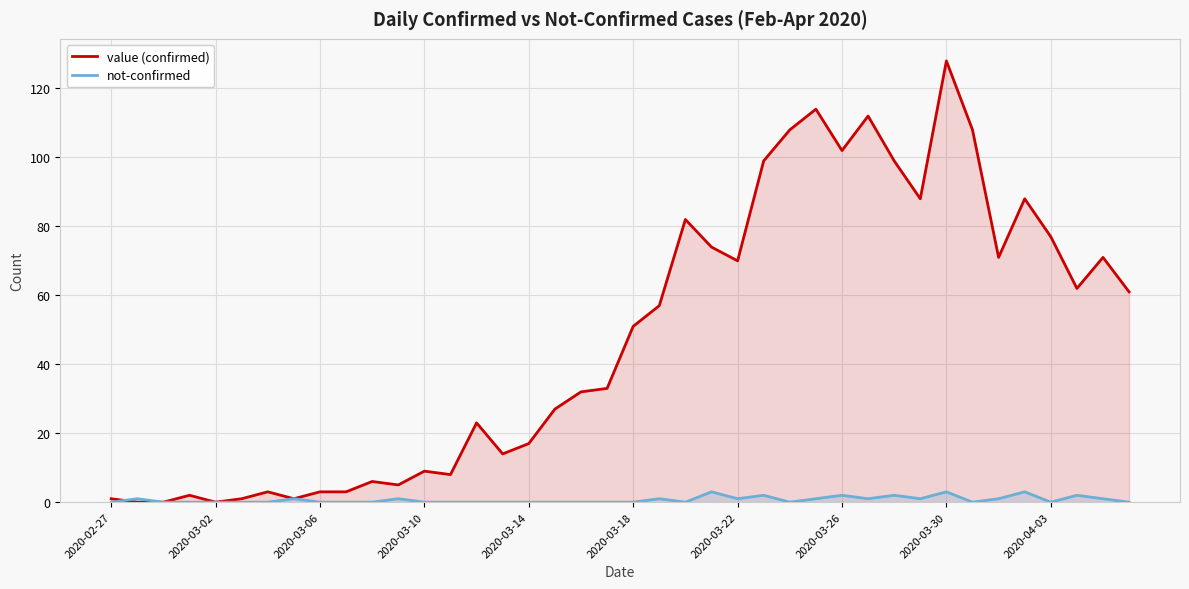

At 10, list the series in order from largest to smallest.

value (confirmed), not-confirmed